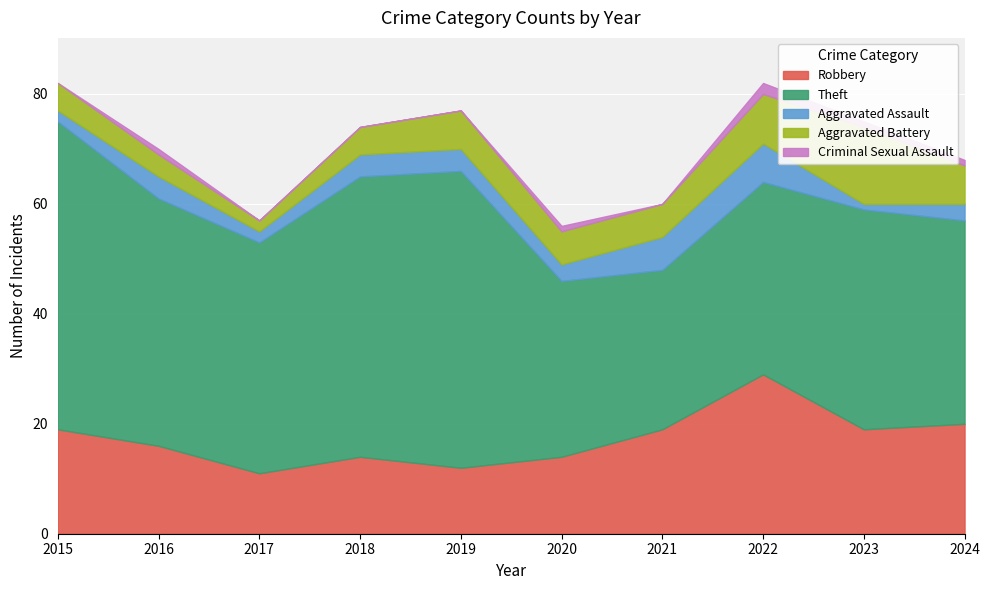

At which label is Criminal Sexual Assault closest to 1?

2016